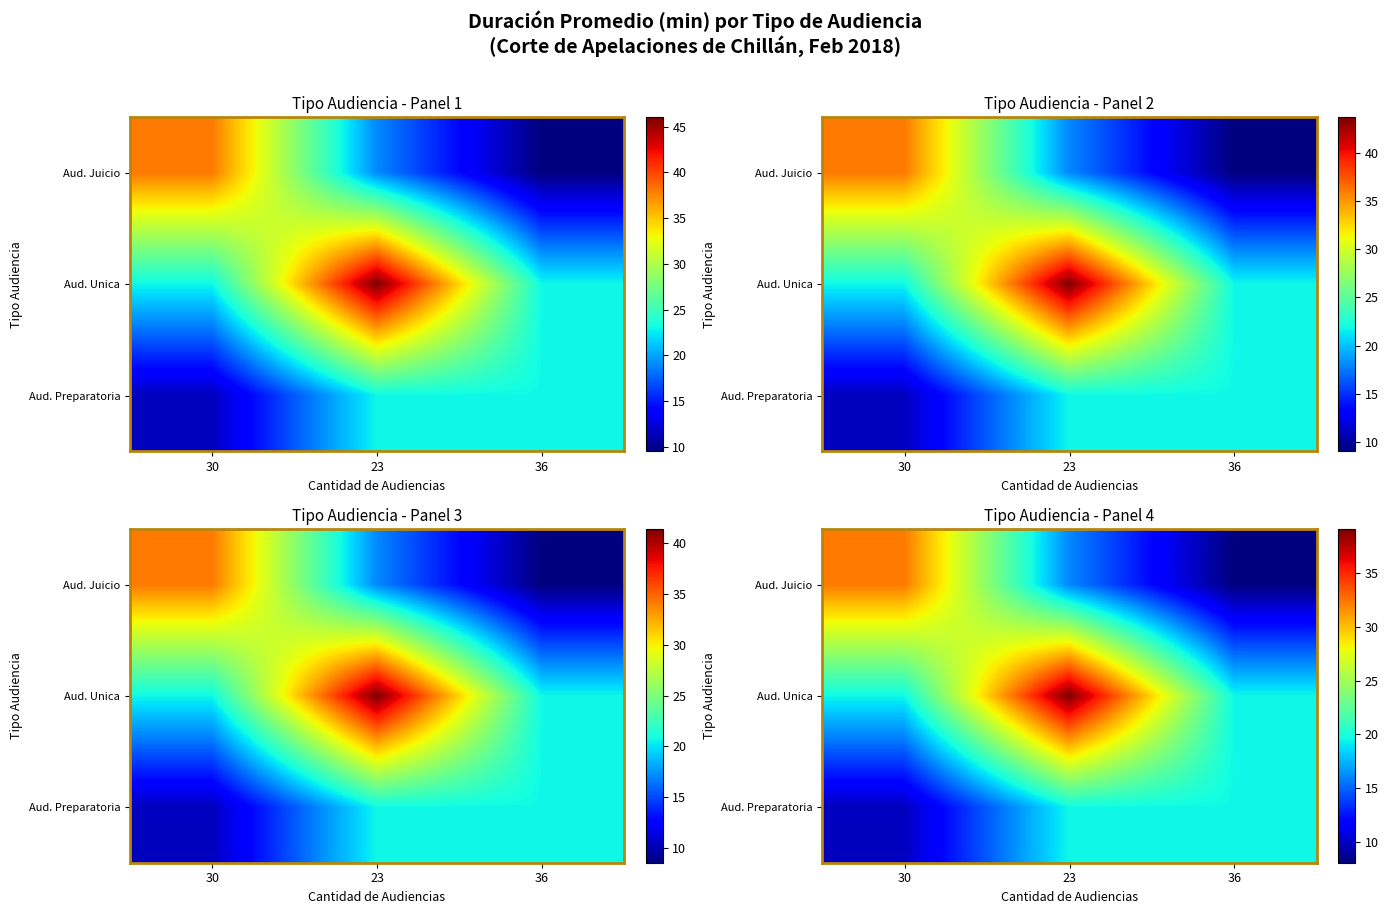

What is the maximum value for Aud. Unica?

39.1